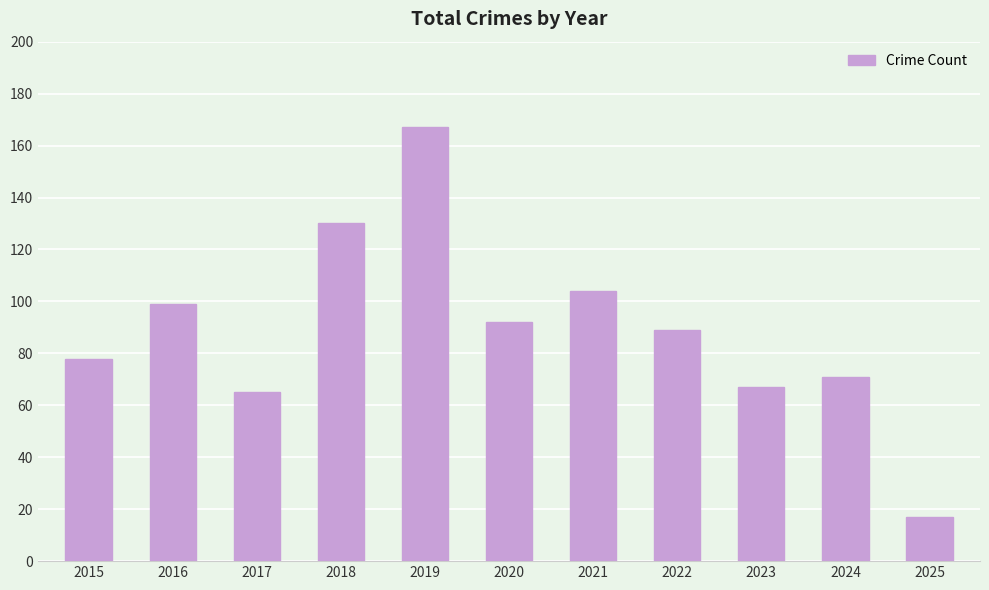

Are the bars grouped side by side (vs. stacked)?

No